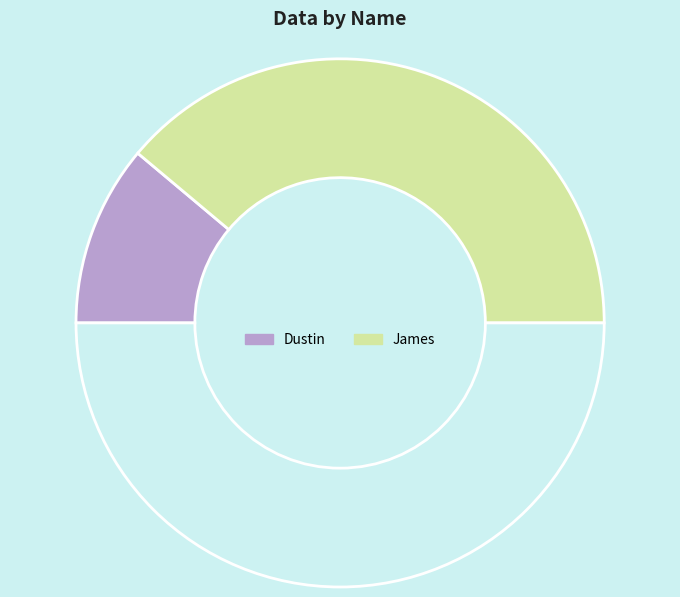

Rank the categories by value from lowest to highest.

Dustin, James